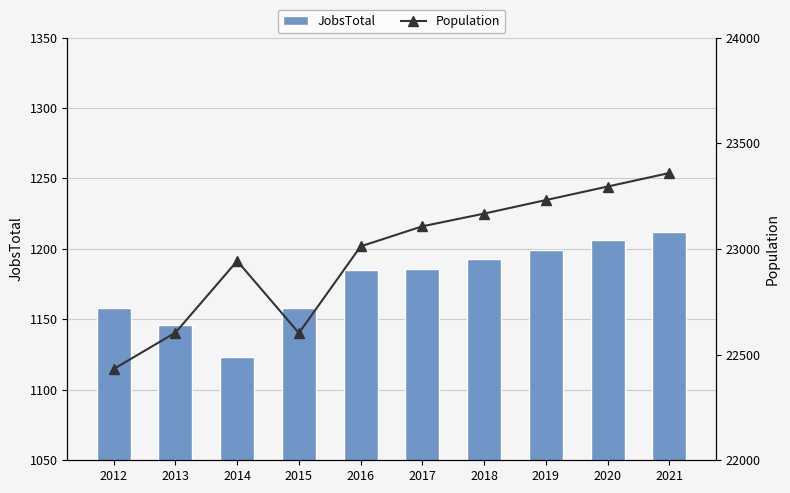

What is the difference between the Population values at 2019 and 2020?

64